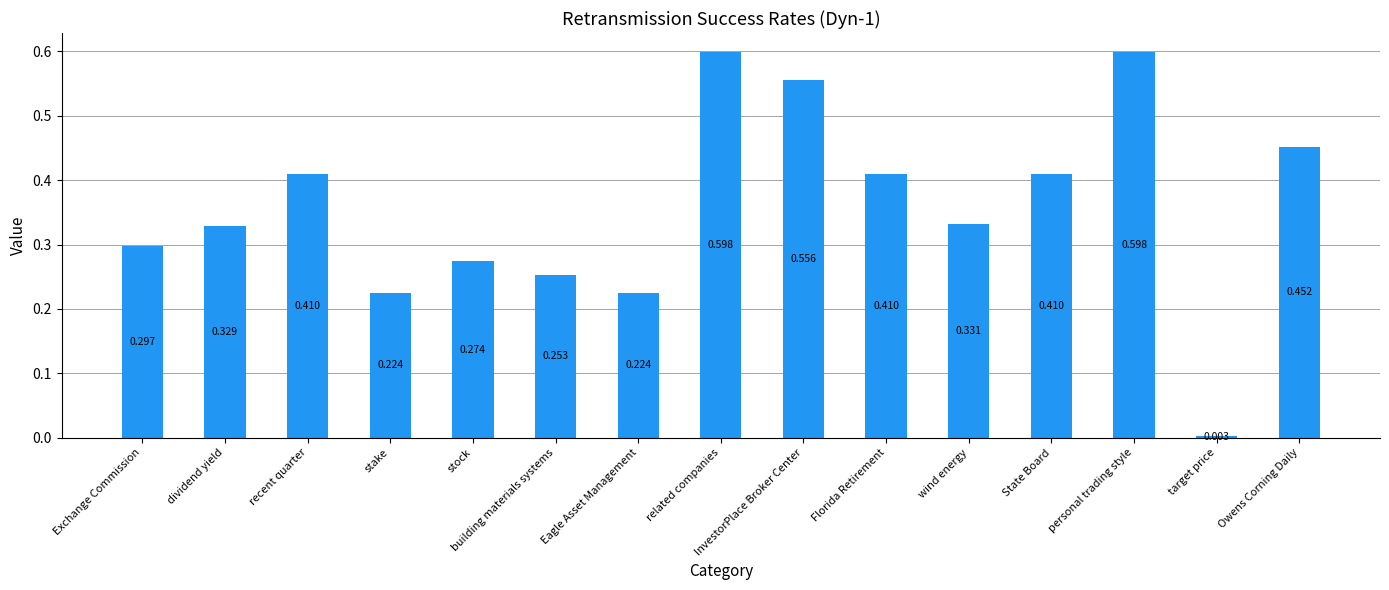

The chart shows a value of 0.2 at wind energy. True or false?

False